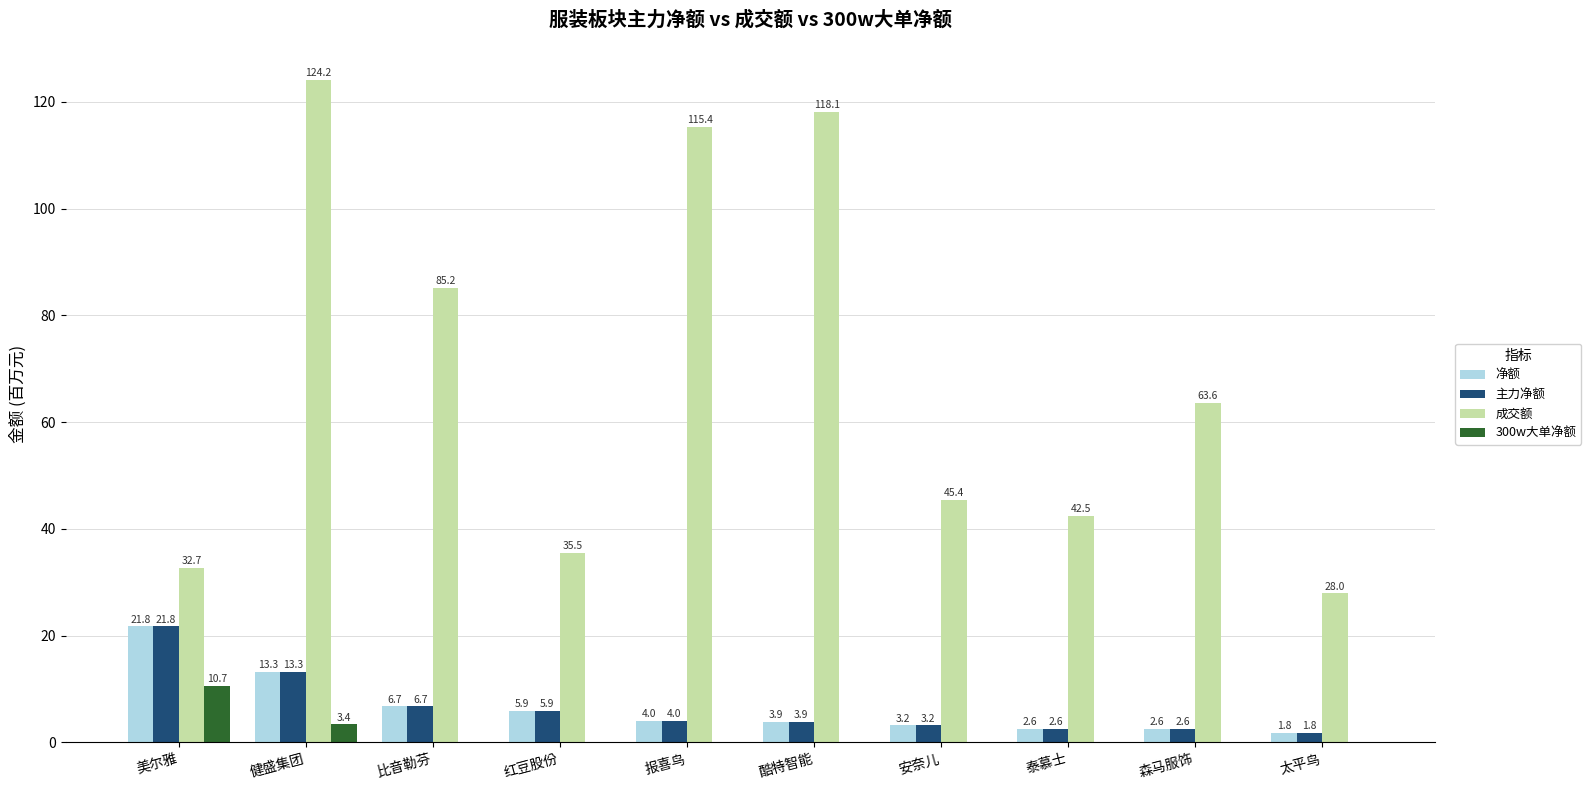

What is the average value of the 成交额 series?

69.1